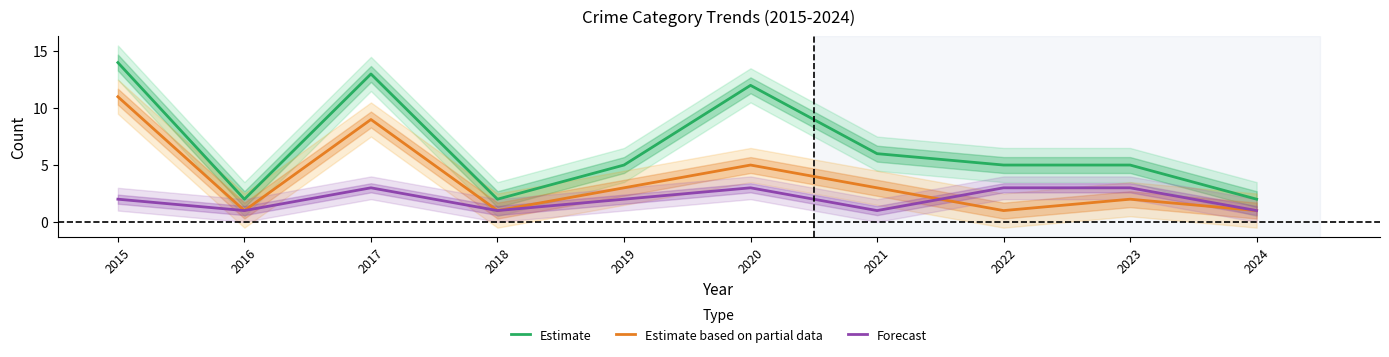

What is the smallest value displayed?

1